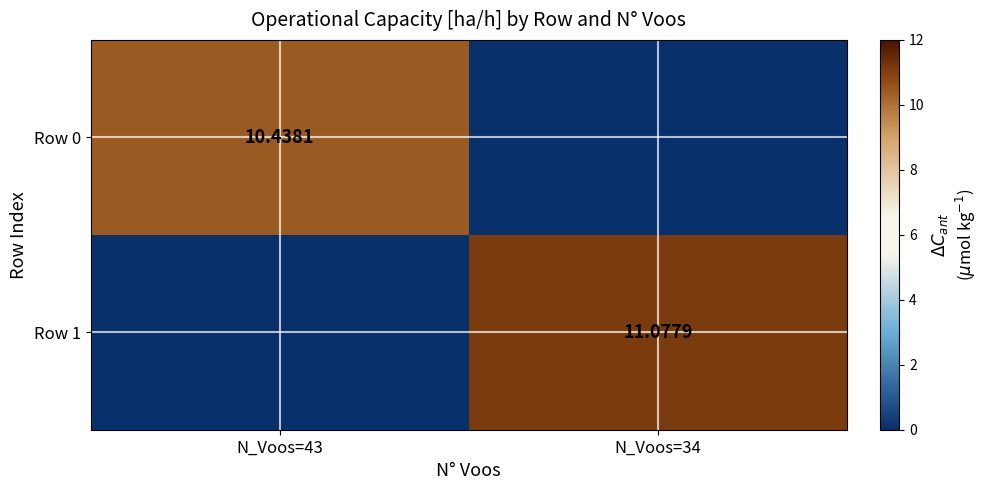

What is the difference between the highest and lowest values at N_Voos=43?

10.4